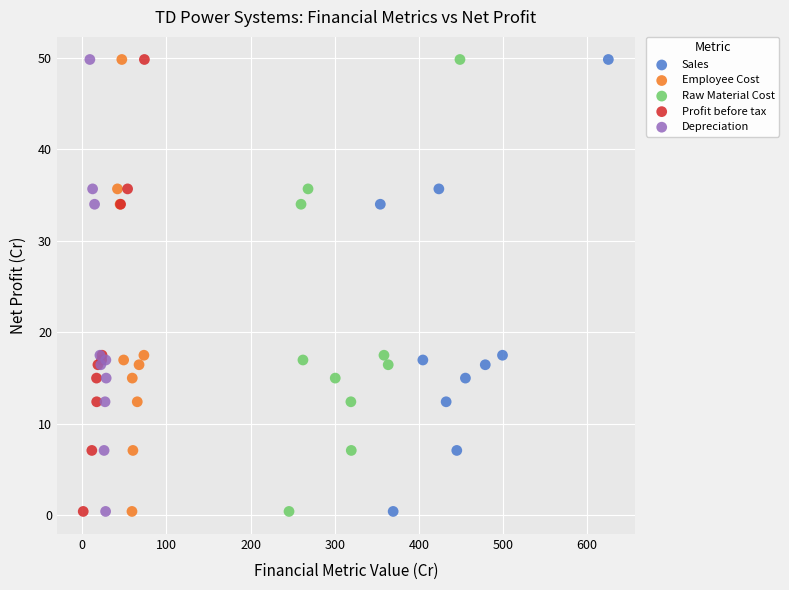

What are all the series names shown in the legend?

Sales, Employee Cost, Raw Material Cost, Profit before tax, Depreciation